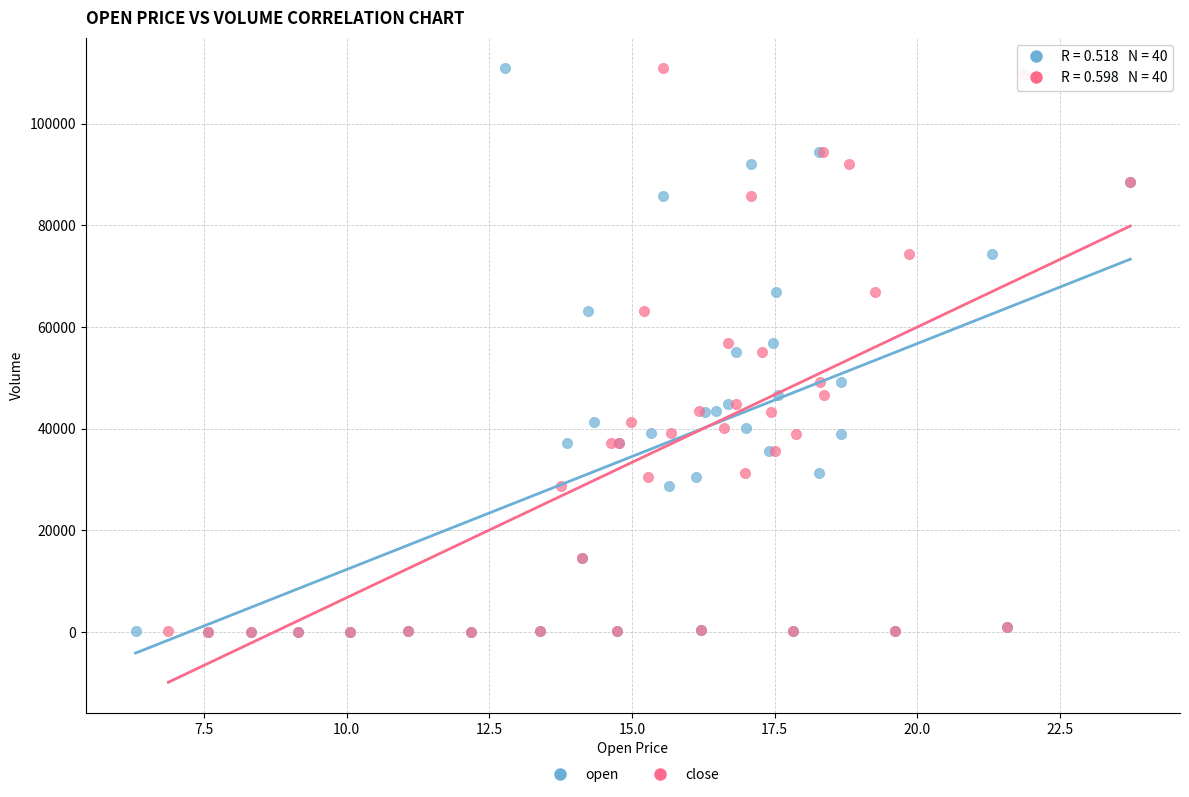

What are all the series names shown in the legend?

open, close